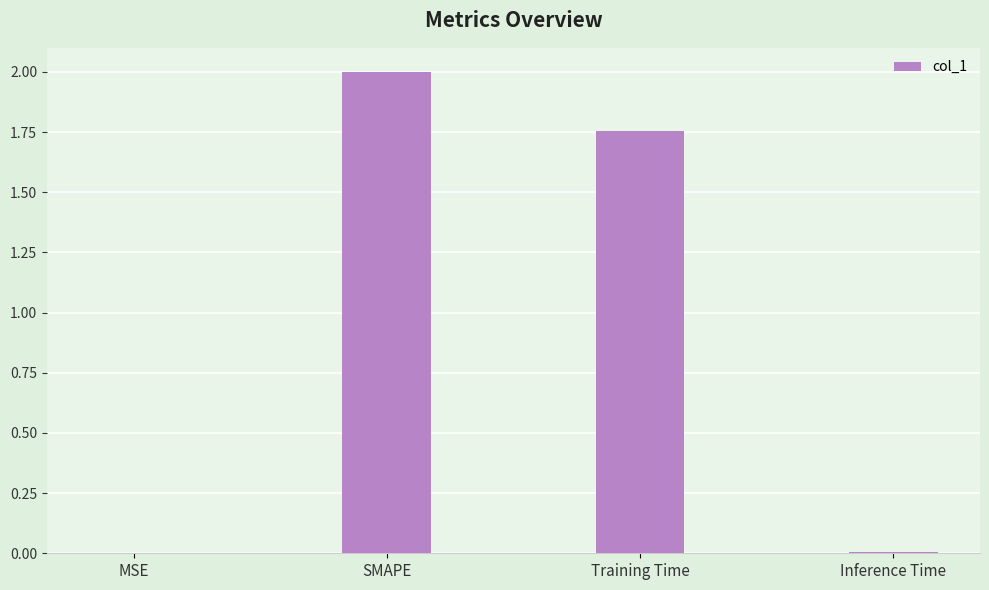

The chart shows a value of 2.0 at SMAPE. True or false?

True